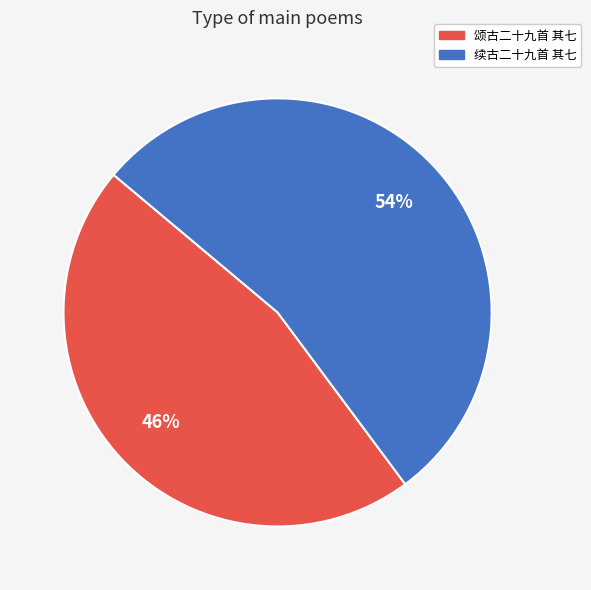

Combined, do 颂古二十九首 其七 and 续古二十九首 其七 account for over 50%?

Yes